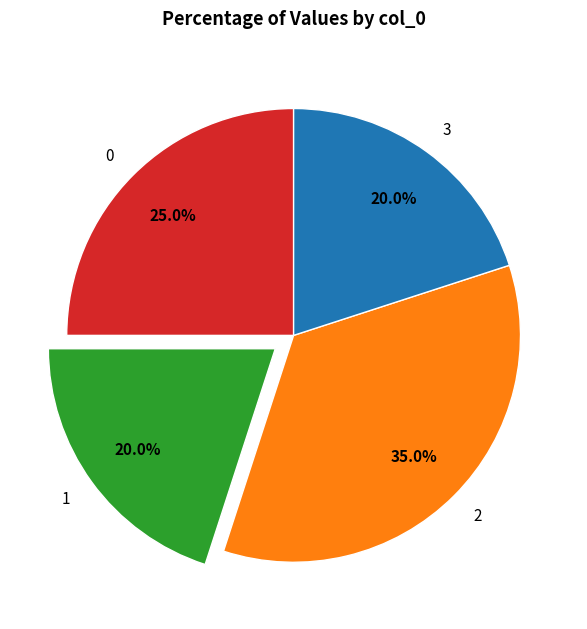

What is the total percentage of 3 and 0?

45.0%